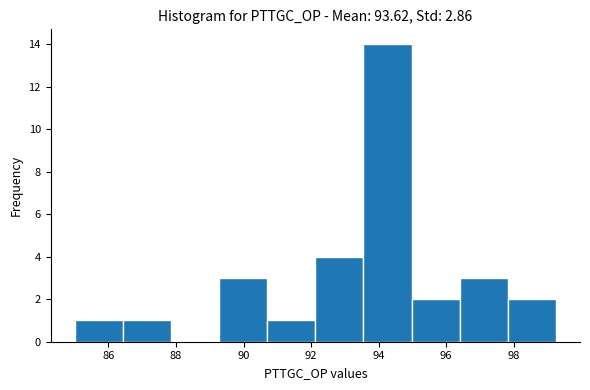

Reading left to right, transcribe this chart: for each bar, give the range it covers on the x-axis and its height. Neither the bar edges nor the heights are printed on the chart, so give them approximately, as read against the axes.

85.0 to 86.4: 1
86.4 to 87.8: 1
87.8 to 89.2: 0
89.2 to 90.8: 3
90.8 to 92.2: 1
92.2 to 93.6: 4
93.6 to 95.0: 14
95.0 to 96.4: 2
96.4 to 97.8: 3
97.8 to 99.2: 2